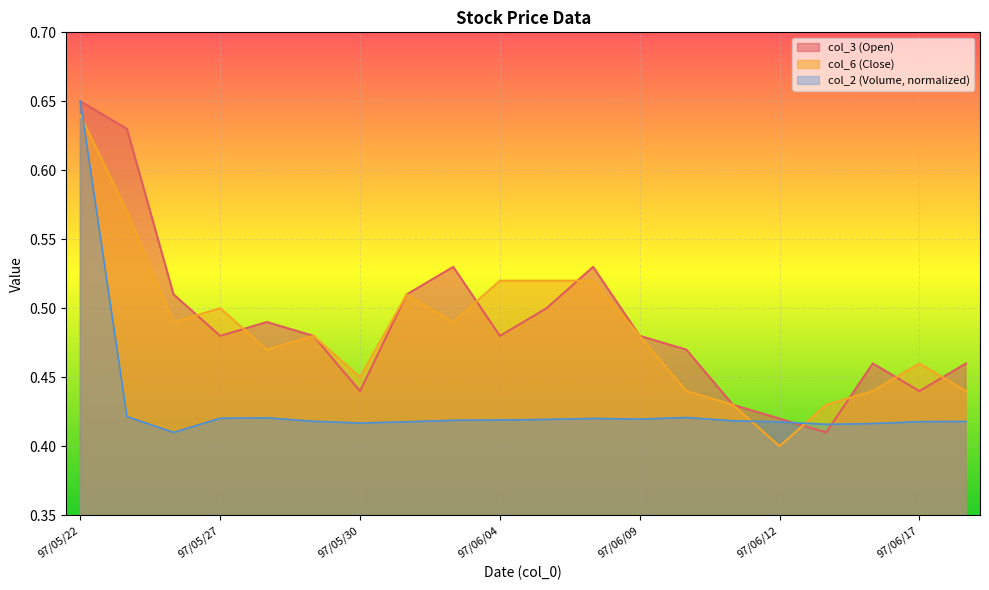

Which series has the largest total across all categories?

col_3 (Open)